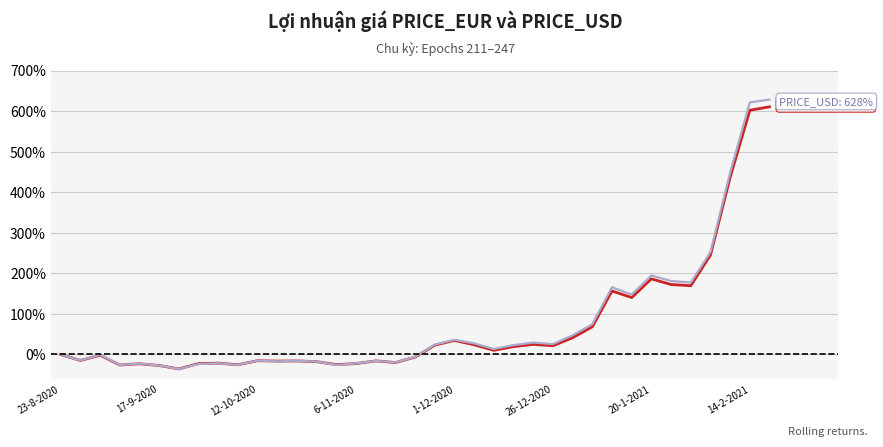

What is the greatest value displayed?

628.3